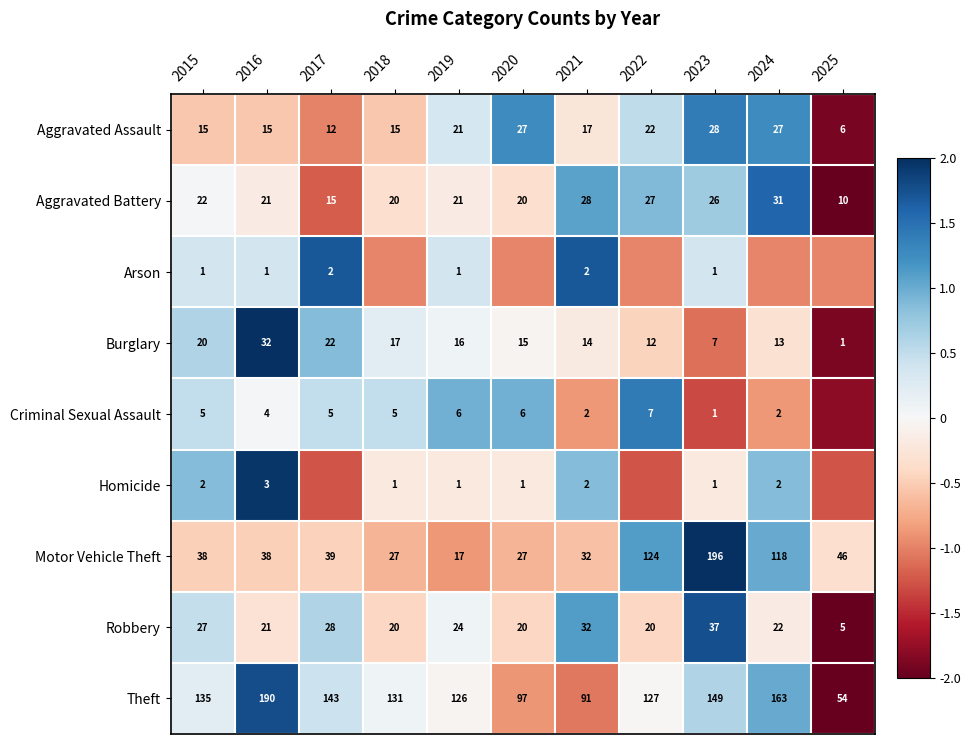

Is the value of Robbery at 2019 greater than the value of Aggravated Battery at 2020?

Yes